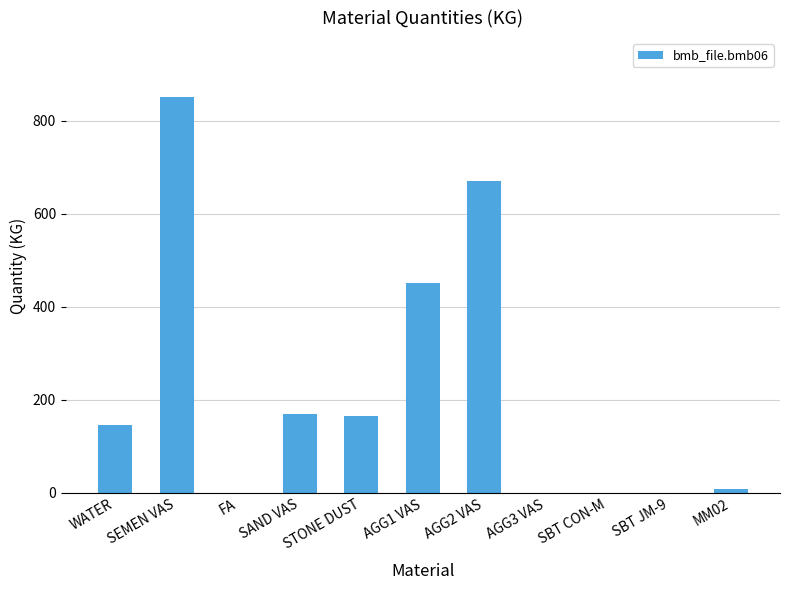

Is it true that the value at MM02 is 8?

True